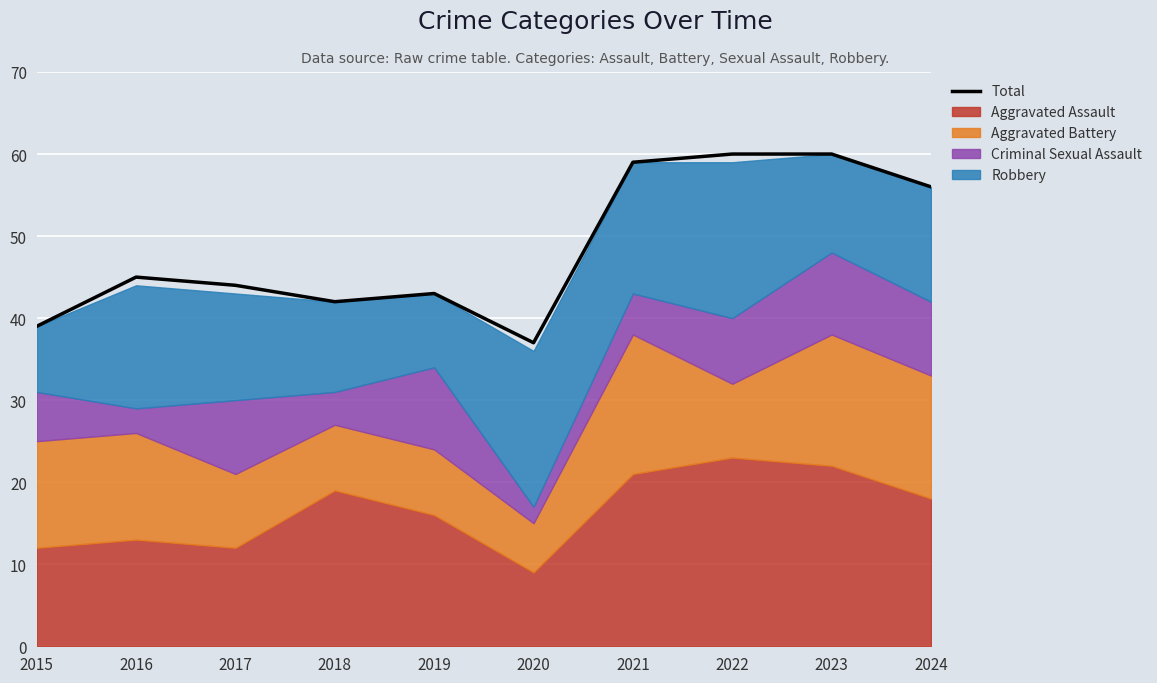

List the labels in order of value, largest first.

2022, 2023, 2021, 2024, 2016, 2017, 2019, 2018, 2015, 2020